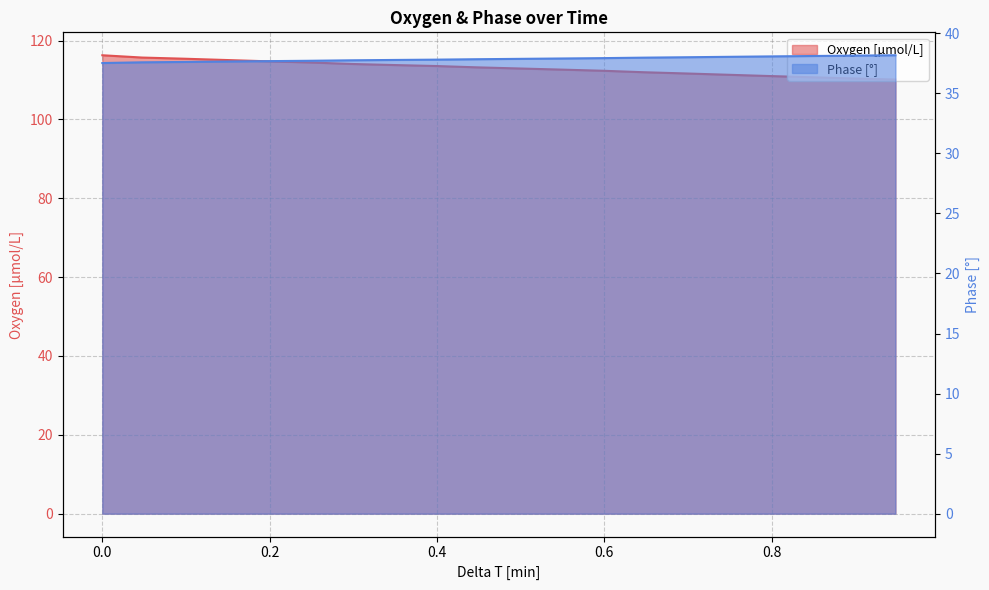

What is the value of the Oxygen [μmol/L] point at the 11th from the left?

112.9